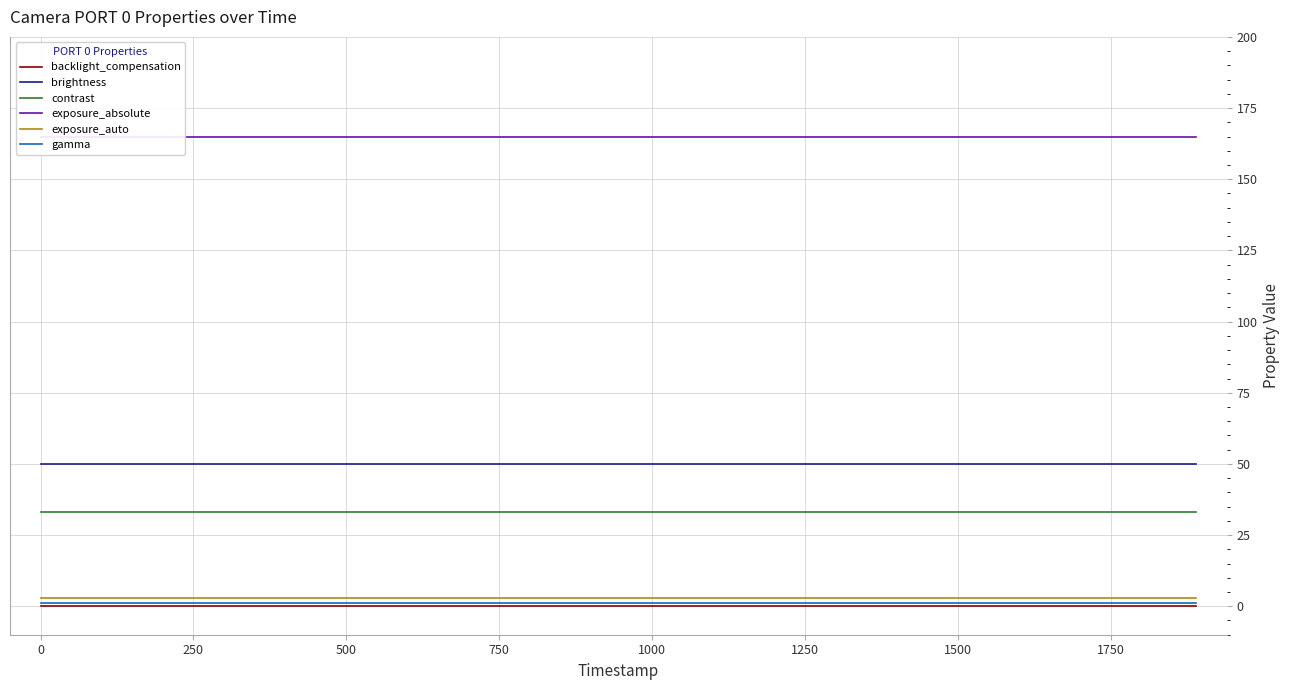

True or false: gamma has more than 1 interior local peaks.

False